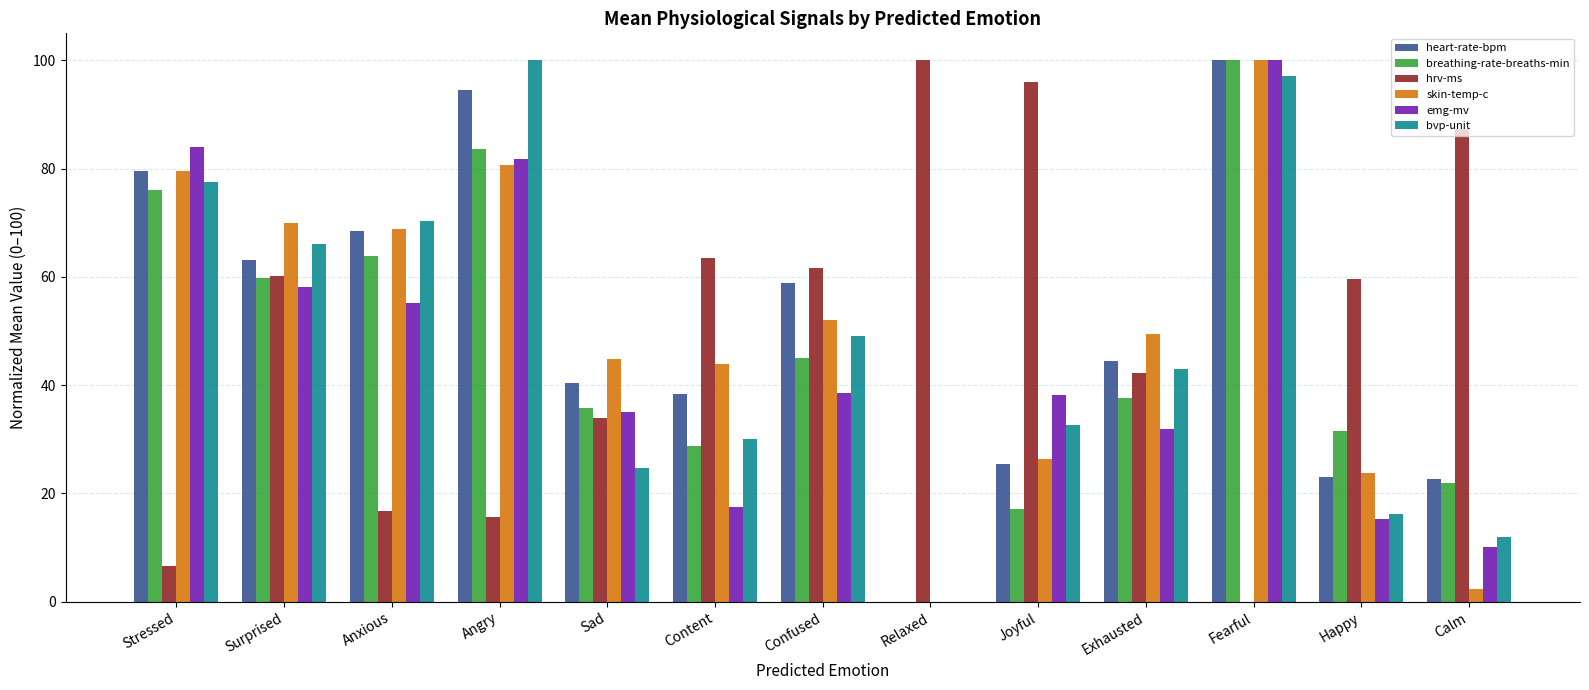

The skin-temp-c series shows 100.0 at Fearful. True or false?

True